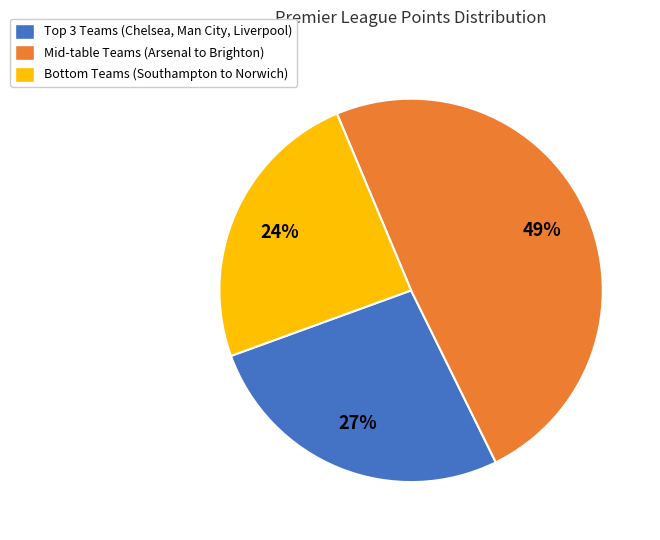

The Mid-table Teams (Arsenal to Brighton) slice represents 55% of the pie. True or false?

False